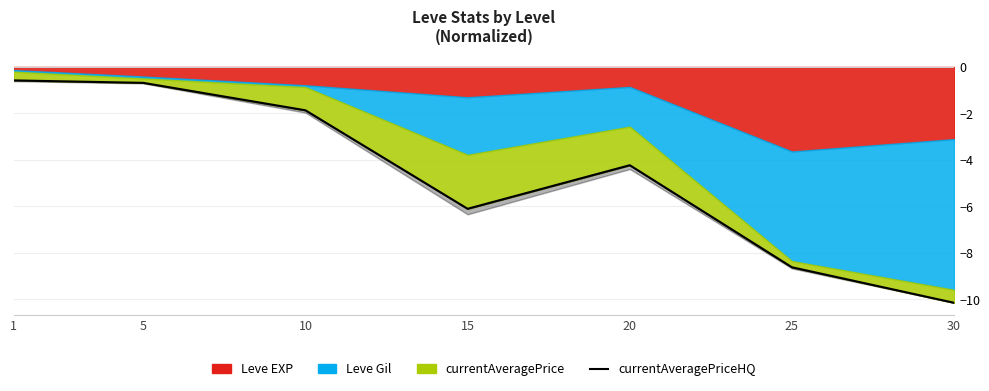

The chart shows a value of -1.9 at 10. True or false?

True